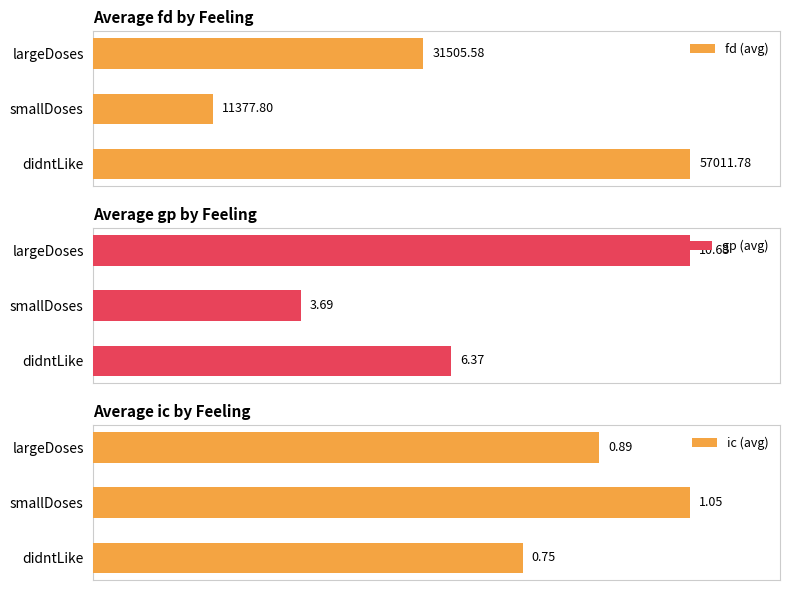

Which series has the largest range (max minus min)?

fd (avg)